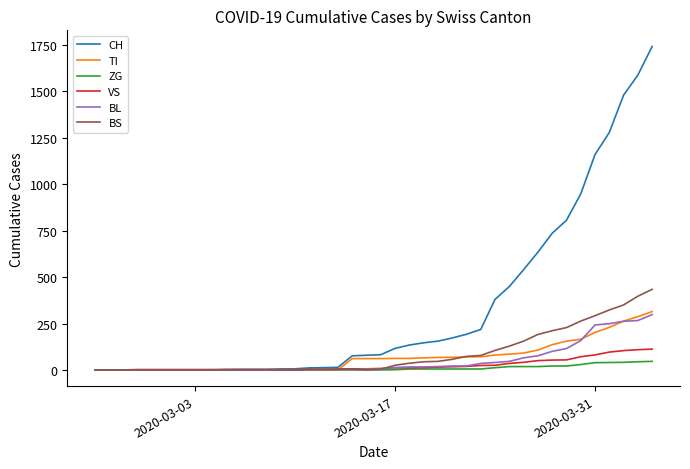

Which series has the largest range (max minus min)?

CH